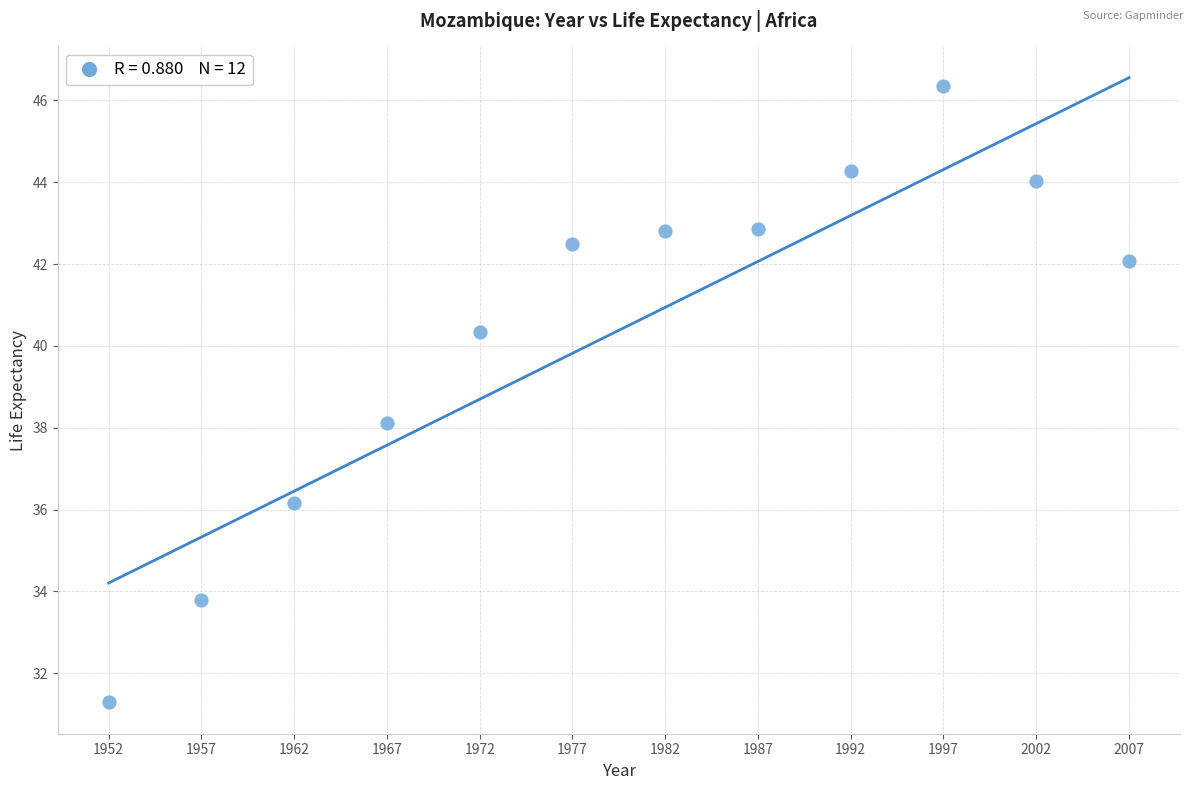

What is the average X value?

1979.5